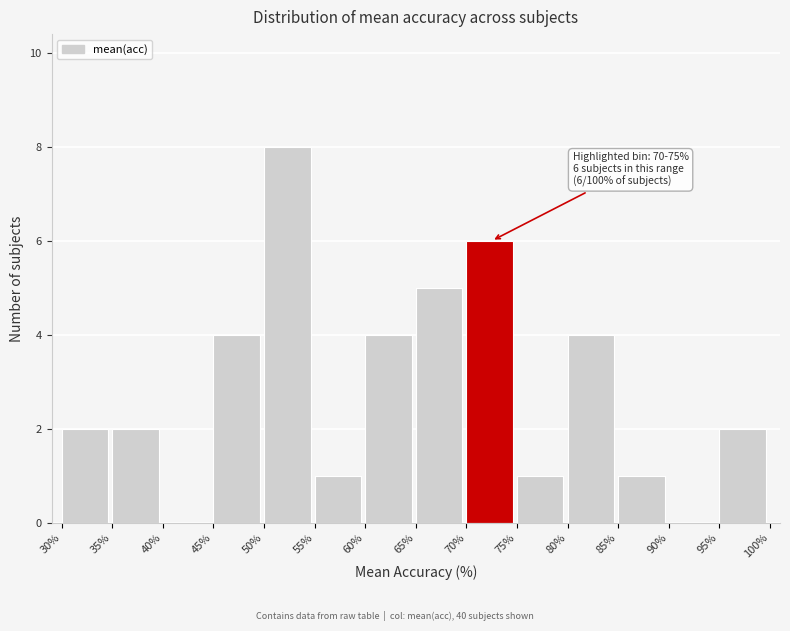

Which range on the x-axis has the tallest bar?

50% to 55%